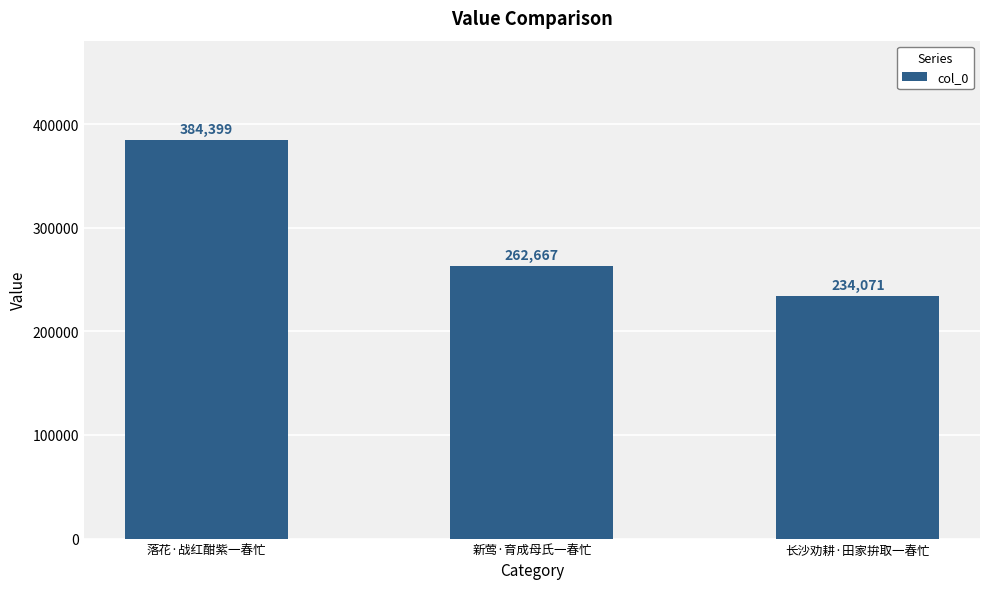

What is the value of the 2nd bar from the left?

262667